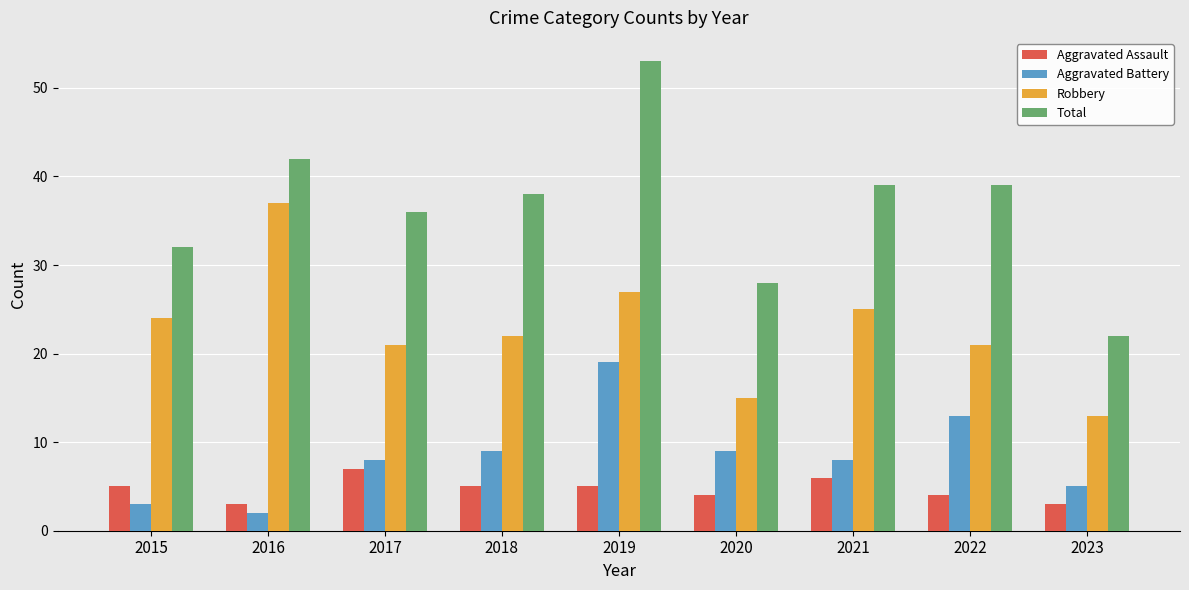

What is the minimum value shown in the chart?

2